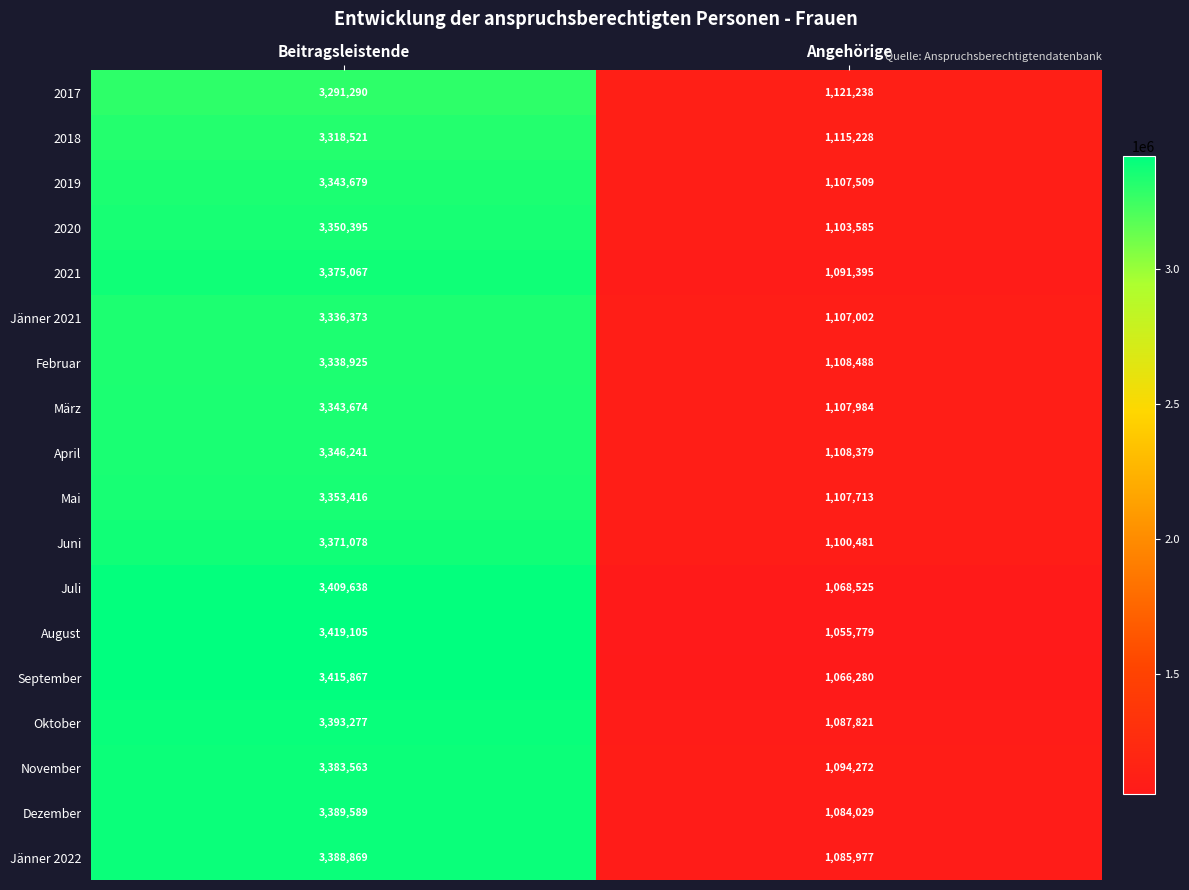

Which series has the largest total across all categories?

September